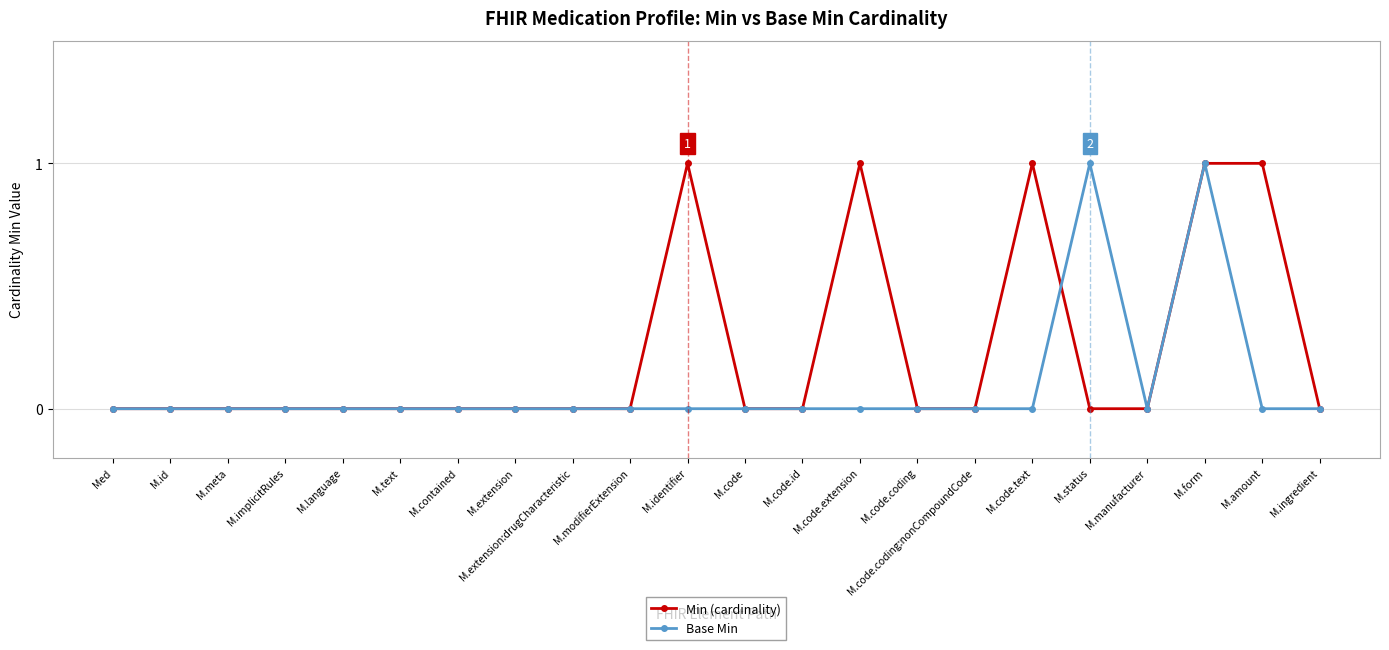

Rank the series by their average value, from lowest to highest.

Base Min, Min (cardinality)